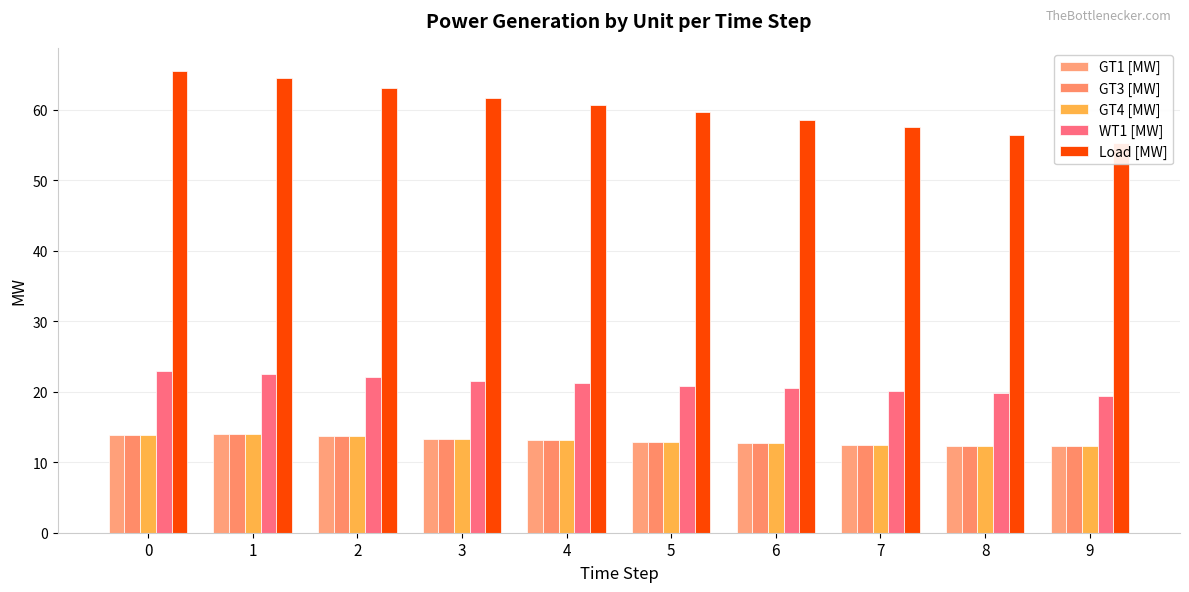

Reading right to left, transcribe all the data shown in this chart.

GT1 [MW]: 9=12.2	8=12.2	7=12.5	6=12.7	5=12.9	4=13.1	3=13.4	2=13.7	1=14.0	0=13.9
GT3 [MW]: 9=12.2	8=12.2	7=12.5	6=12.7	5=12.9	4=13.1	3=13.4	2=13.7	1=14.0	0=13.9
GT4 [MW]: 9=12.2	8=12.2	7=12.5	6=12.7	5=12.9	4=13.1	3=13.4	2=13.7	1=14.0	0=13.9
WT1 [MW]: 9=19.3	8=19.8	7=20.1	6=20.5	5=20.9	4=21.2	3=21.6	2=22.1	1=22.6	0=22.9
Load [MW]: 9=55.2	8=56.5	7=57.5	6=58.6	5=59.6	4=60.7	3=61.7	2=63.0	1=64.5	0=65.5